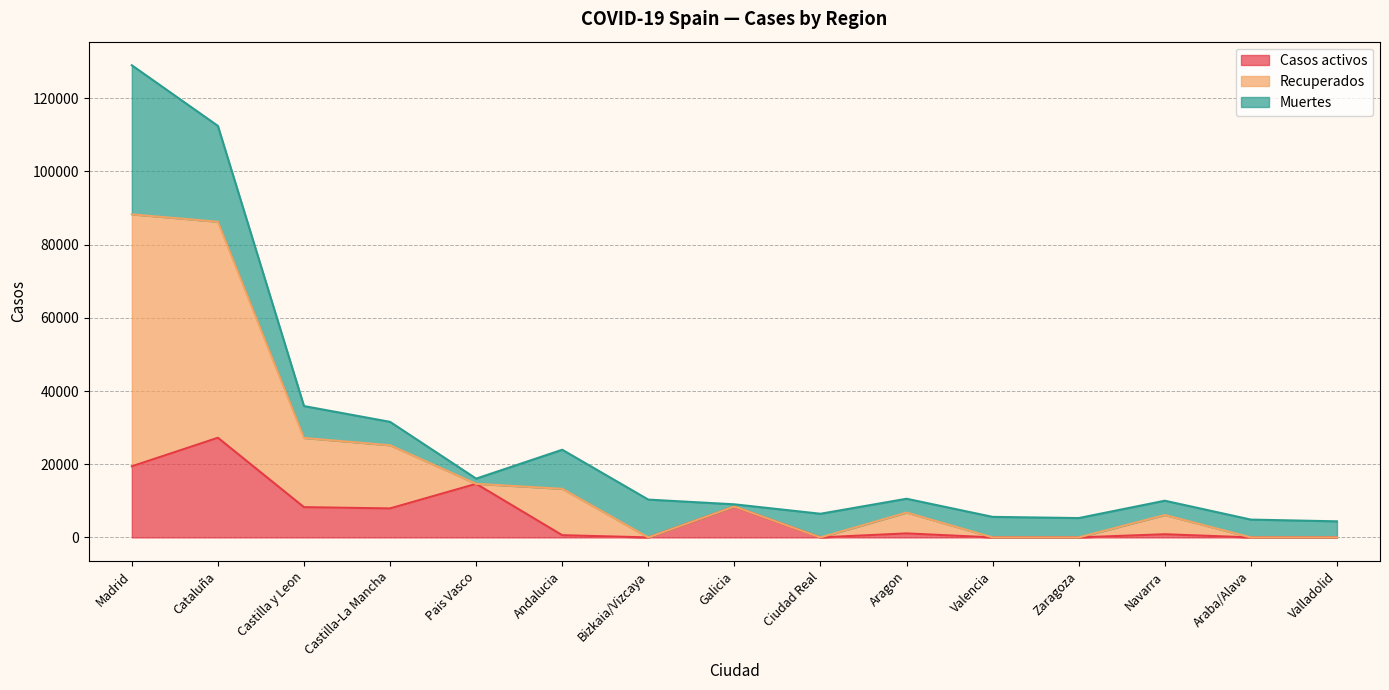

Which category has the highest value in the Recuperados series?

Madrid